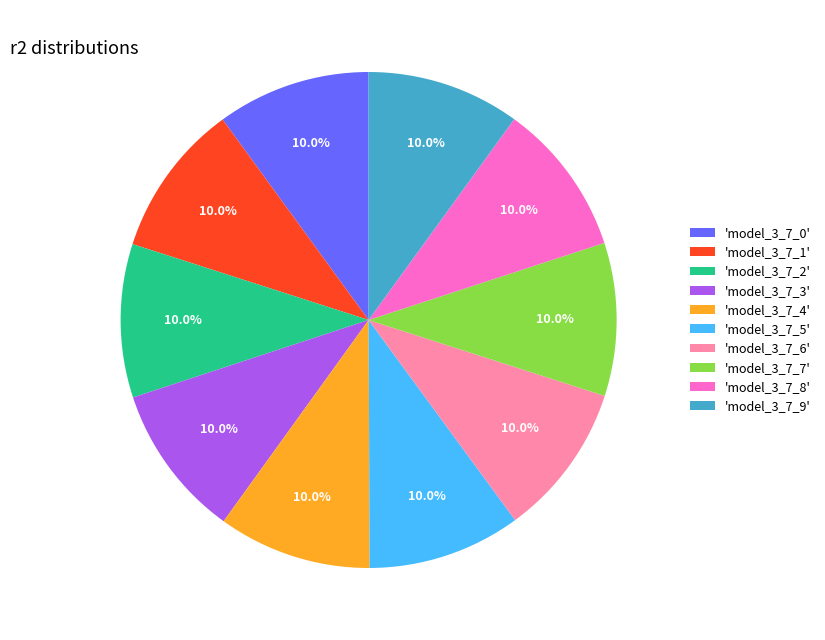

Count the number of slices in the pie.

10